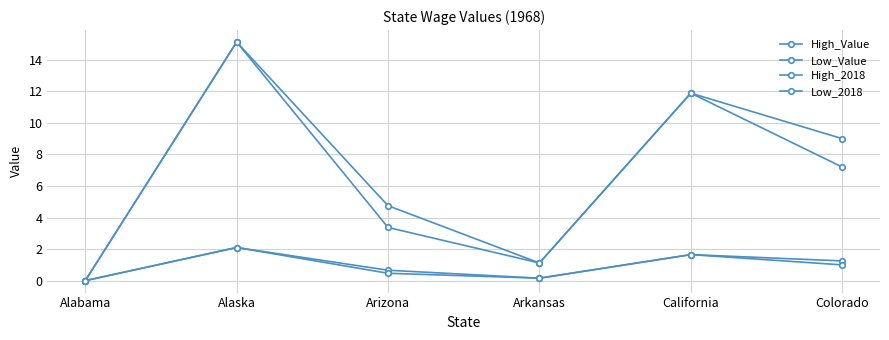

What is the greatest value displayed?

15.1